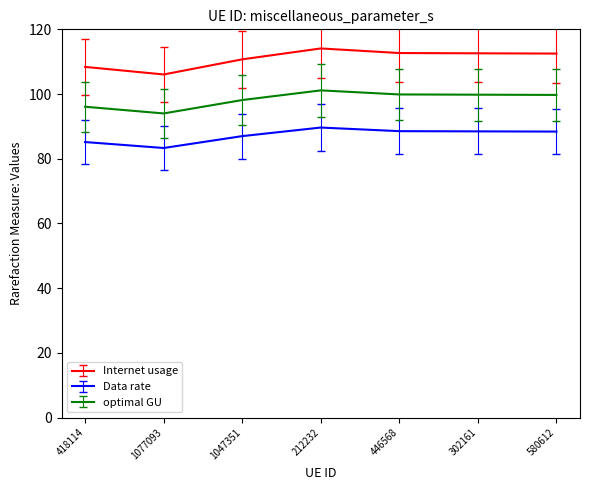

The value of Data rate at 1047351 is 87.0. True or false?

True